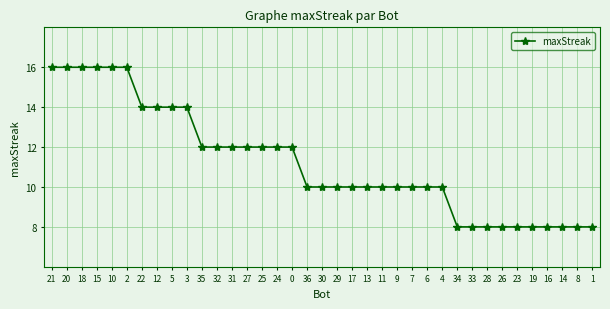

Does the chart display data point markers on the line(s)?

Yes